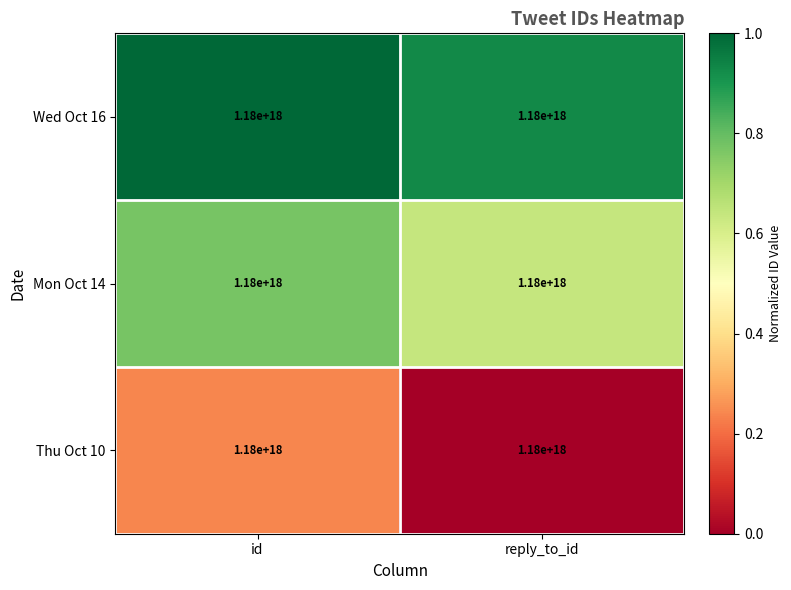

What is the minimum value for Wed Oct 16?

0.9